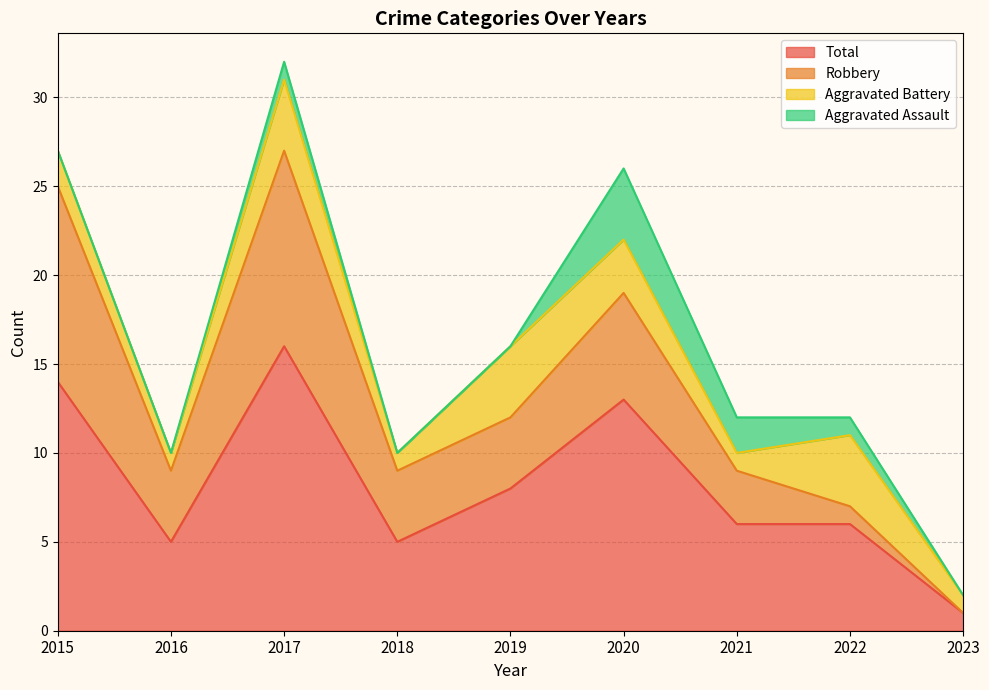

Rank the series at 2022 from lowest to highest value.

Aggravated Assault, Robbery, Aggravated Battery, Total